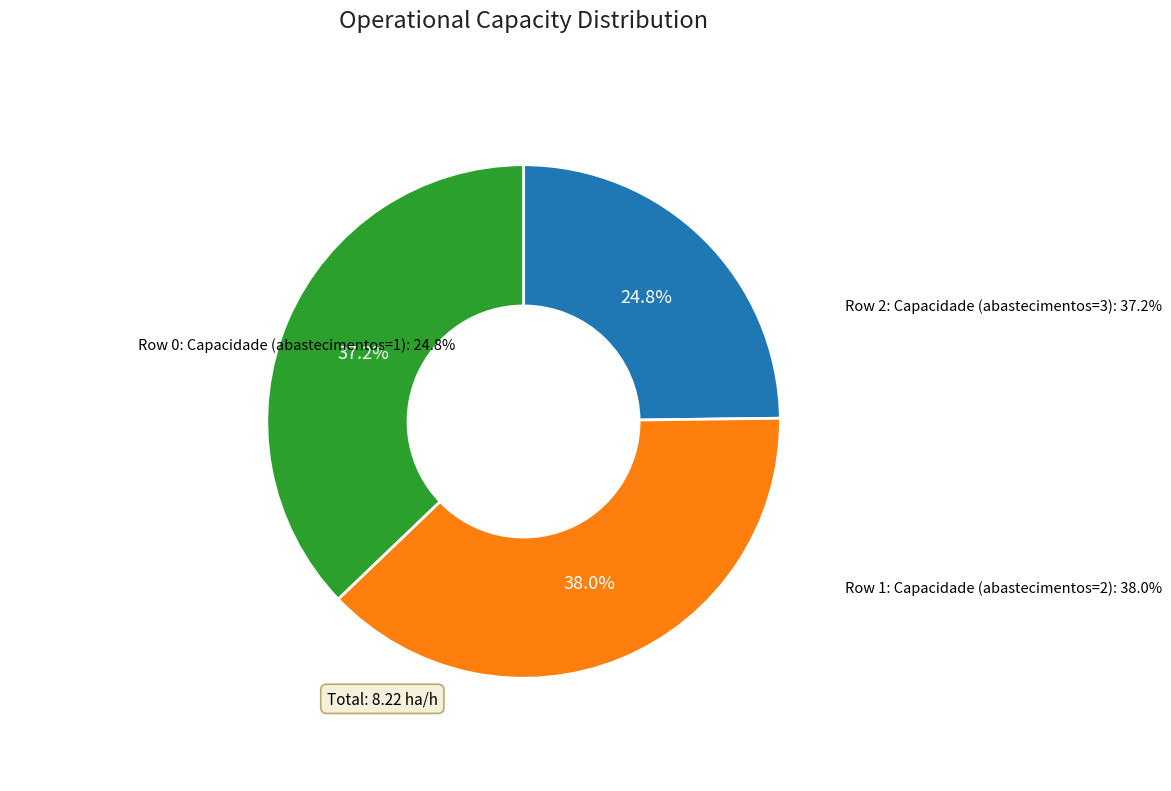

Does Row 1 account for over 50% of the chart?

No